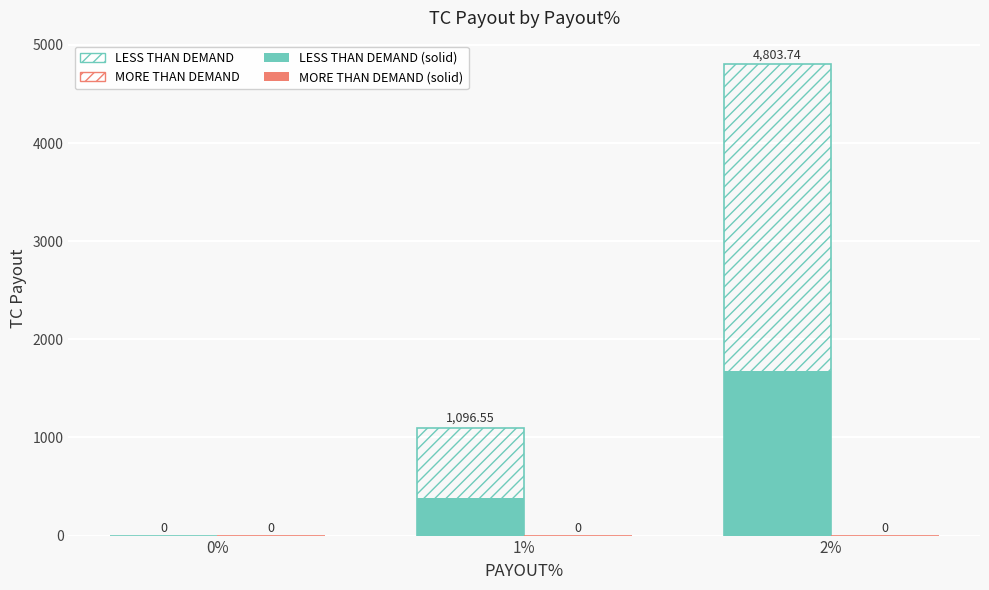

At 2%, list the series in order from largest to smallest.

LESS THAN DEMAND, MORE THAN DEMAND